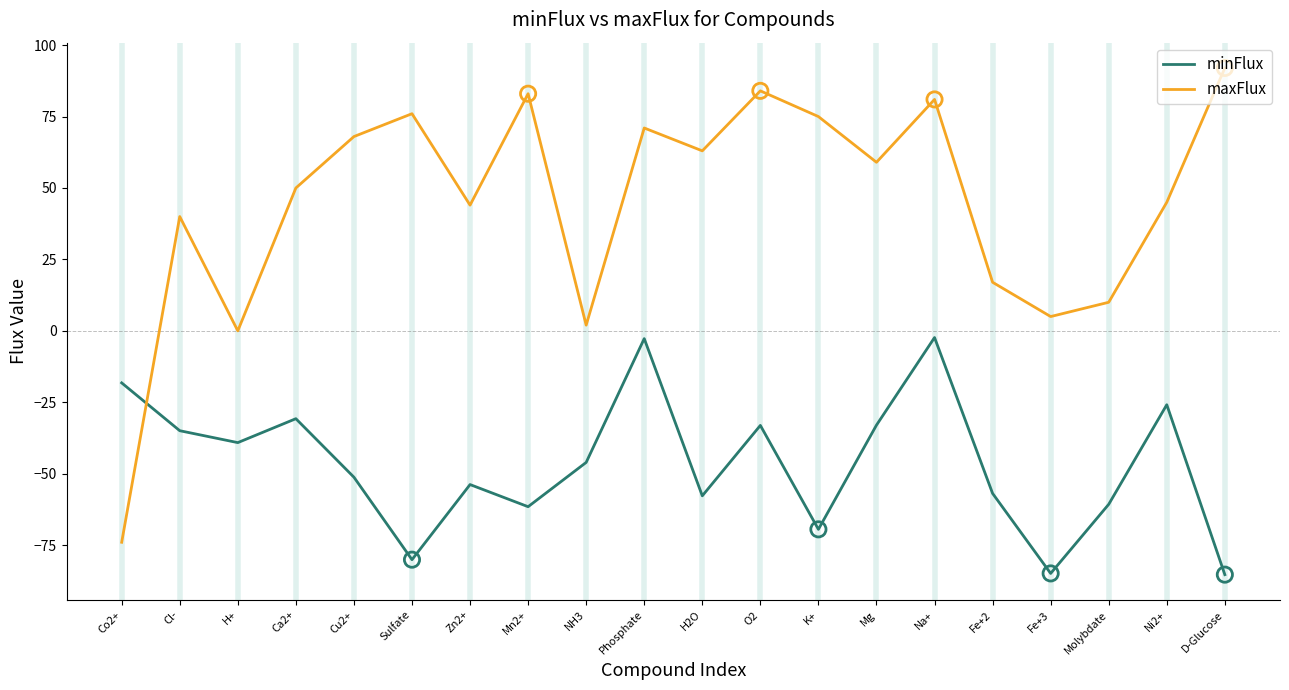

Which series has the largest range (max minus min)?

maxFlux